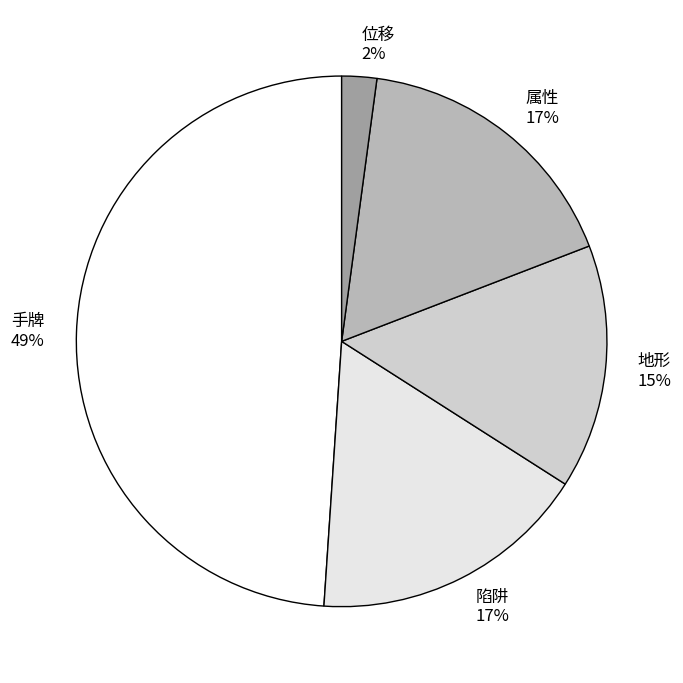

Does 地形 represent more than half of the total?

No